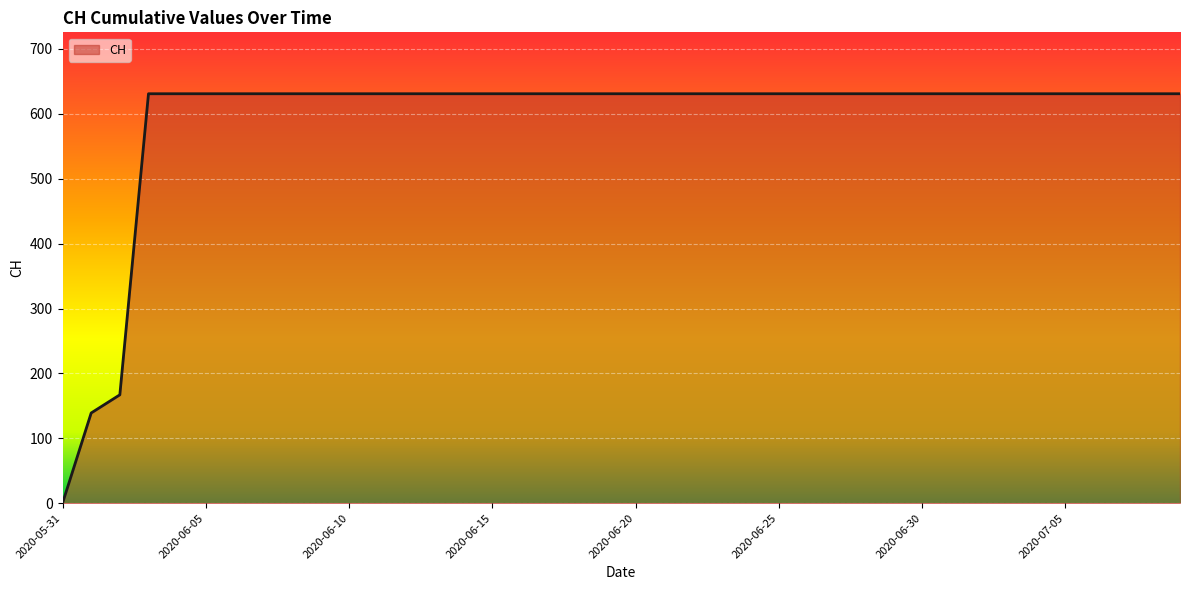

What is the maximum value shown in the chart?

631